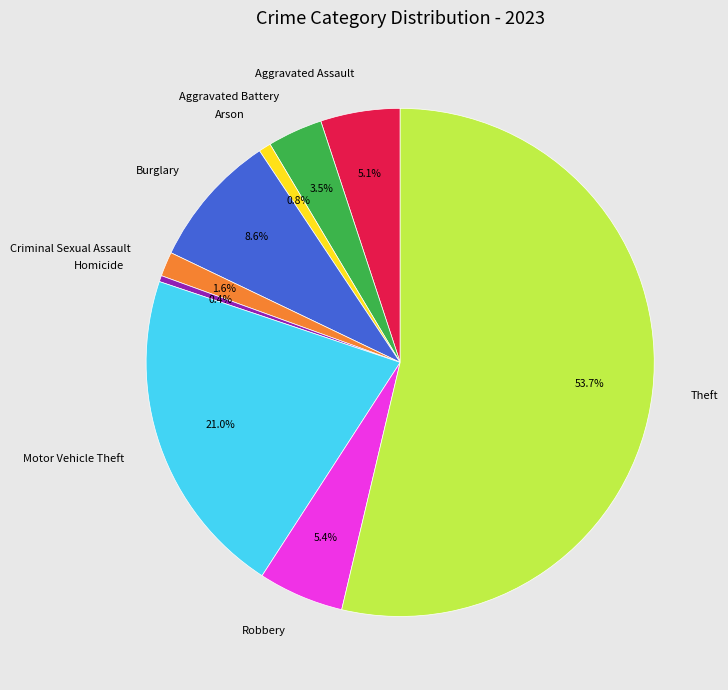

Does any single category account for the majority?

Yes